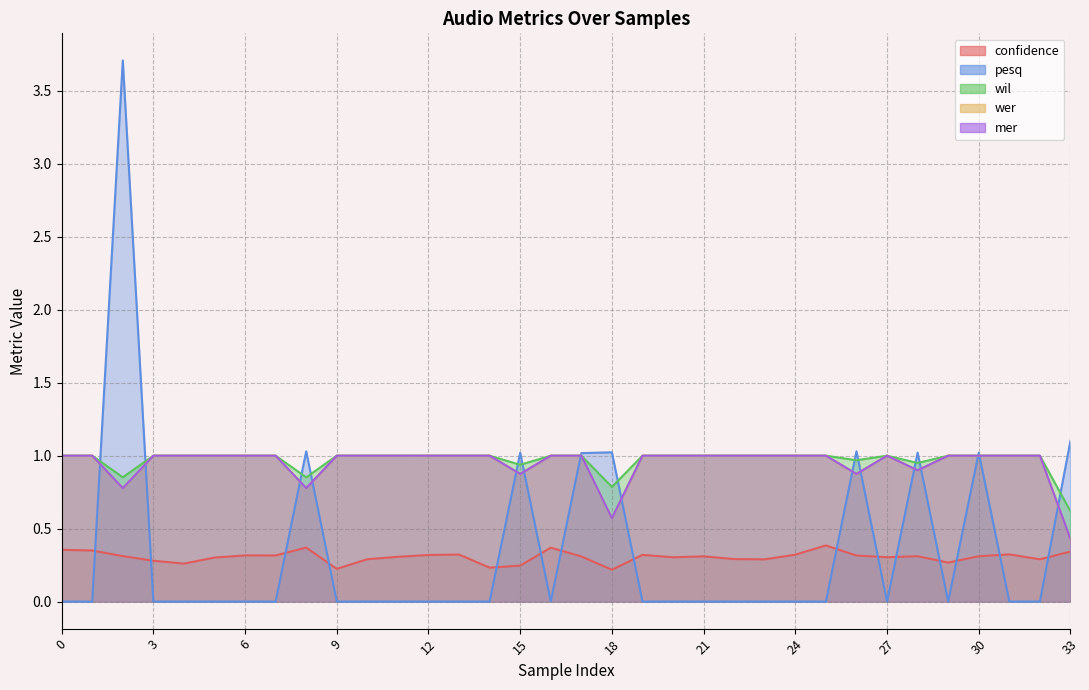

How many values in pesq are above zero?

9